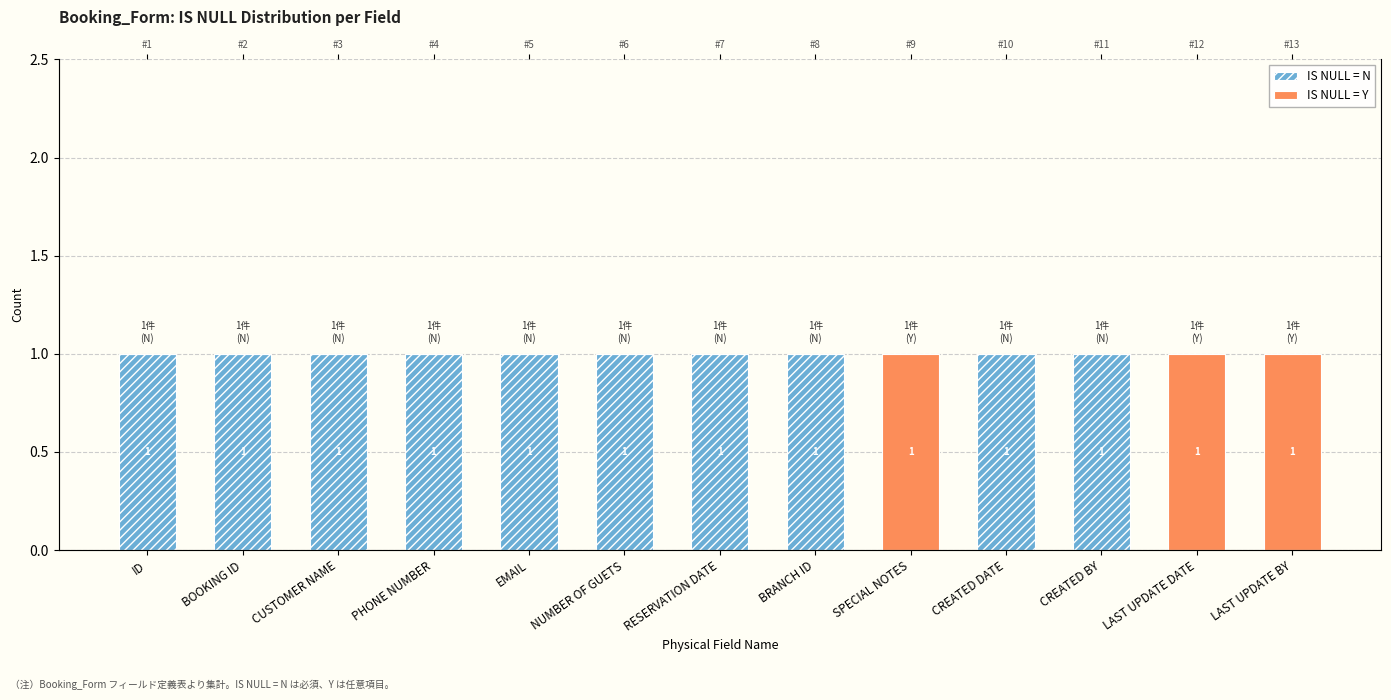

Reading left to right, list all the values displayed in this chart.

IS NULL = N: ID=1	BOOKING ID=1	CUSTOMER NAME=1	PHONE NUMBER=1	EMAIL=1	NUMBER OF GUETS=1	RESERVATION DATE=1	BRANCH ID=1	SPECIAL NOTES=0	CREATED DATE=1	CREATED BY=1	LAST UPDATE DATE=0	LAST UPDATE BY=0
IS NULL = Y: ID=0	BOOKING ID=0	CUSTOMER NAME=0	PHONE NUMBER=0	EMAIL=0	NUMBER OF GUETS=0	RESERVATION DATE=0	BRANCH ID=0	SPECIAL NOTES=1	CREATED DATE=0	CREATED BY=0	LAST UPDATE DATE=1	LAST UPDATE BY=1